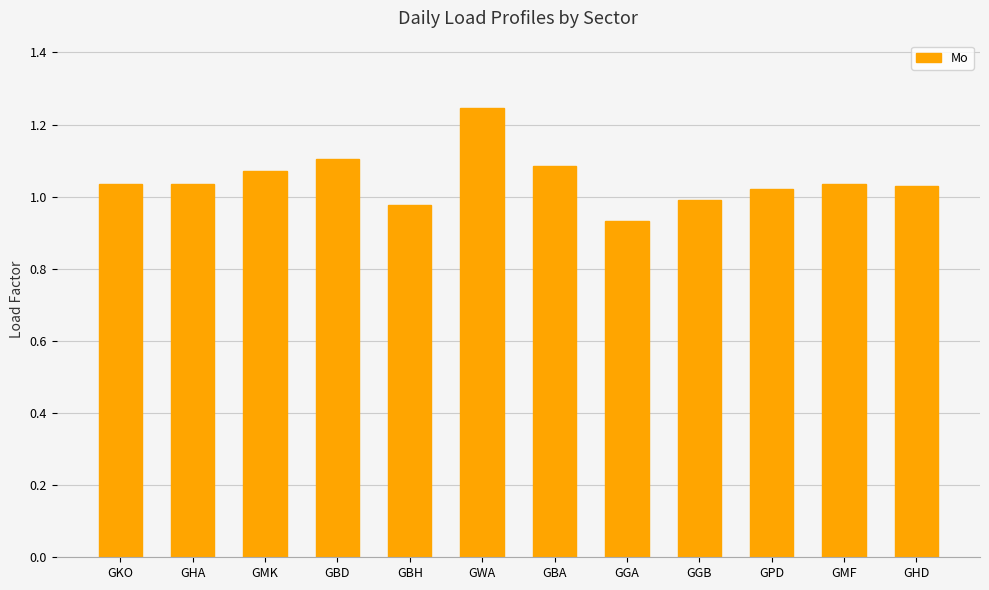

Which label corresponds to the largest value in the chart?

GWA